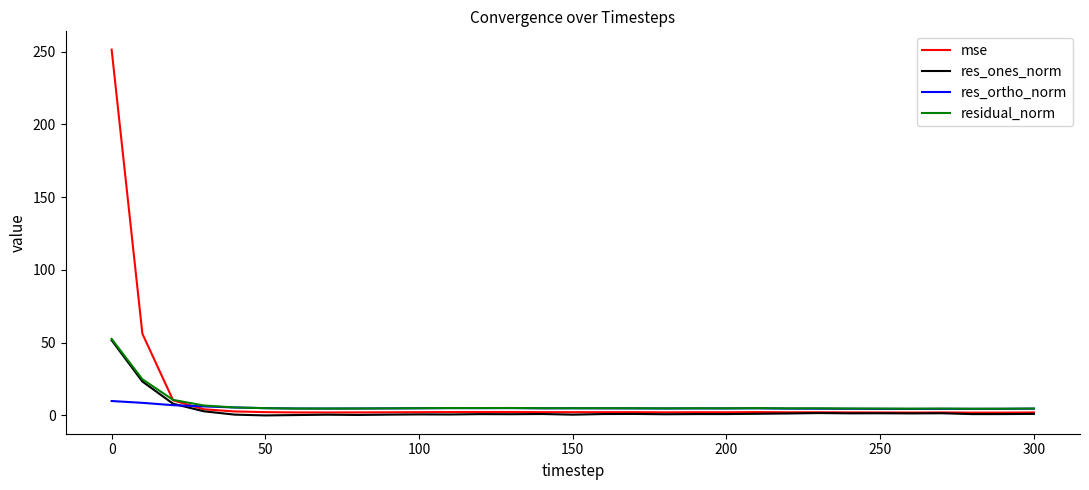

Which series has the largest range (max minus min)?

mse